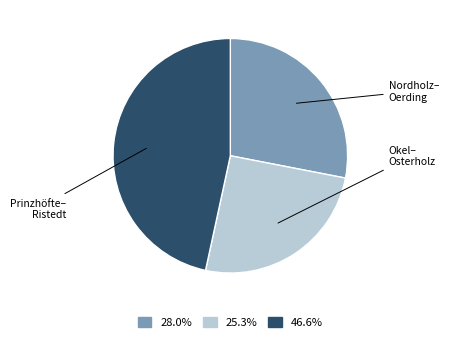

Do 28.0% and 25.3% together represent more than half of the pie?

Yes